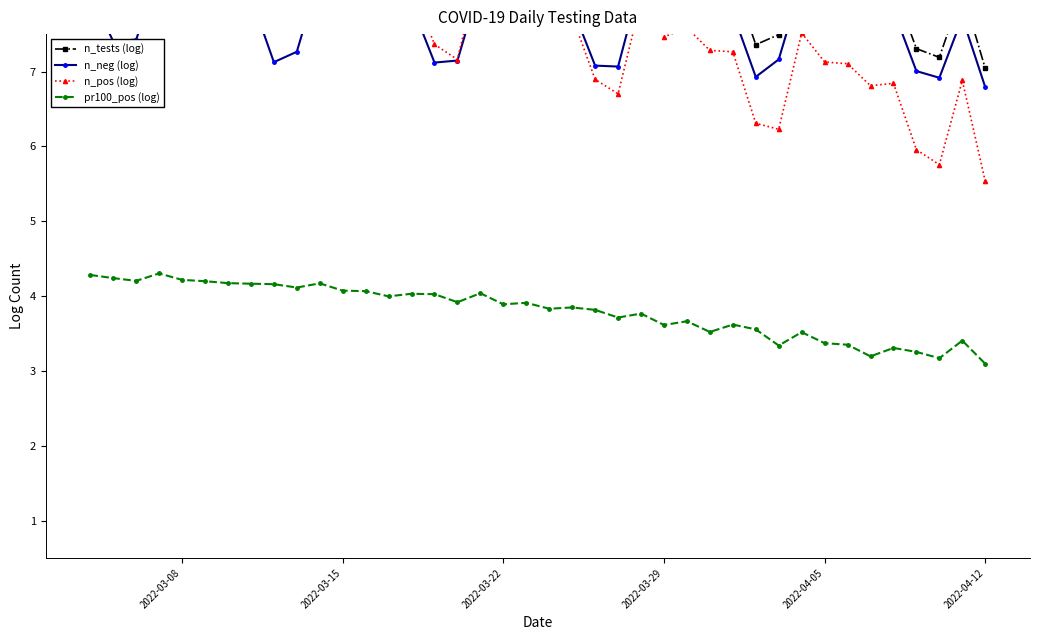

True or false: pr100_pos (log) has more than 2 points higher than both neighbors.

True